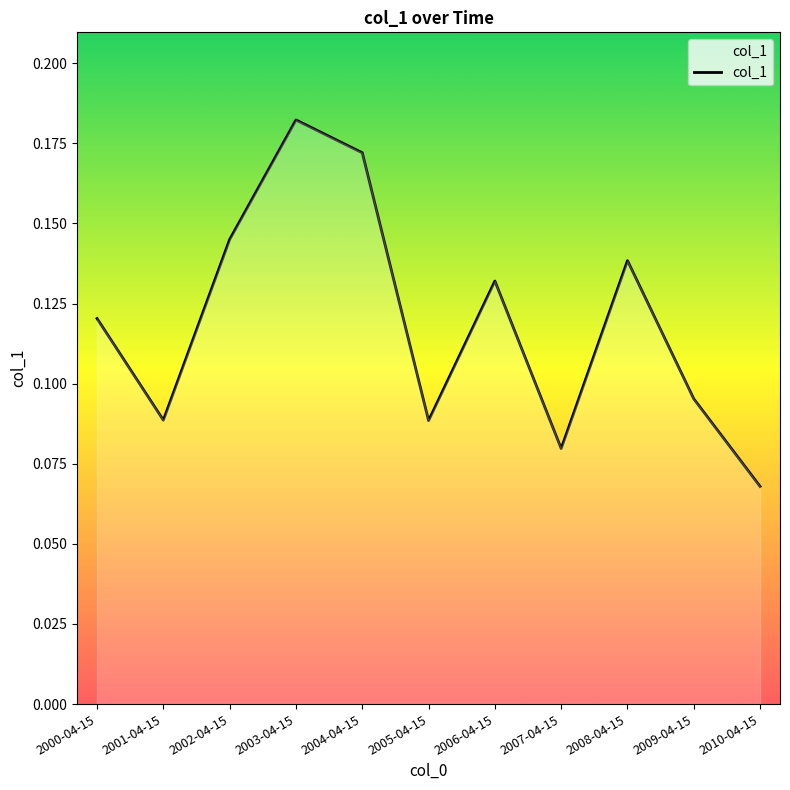

Which category has the highest value across all series?

2003-04-15